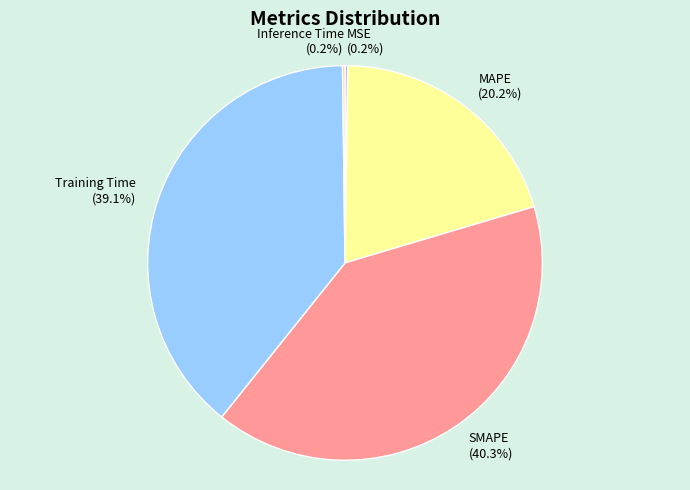

Combined, what portion of the pie is Training Time and SMAPE?

79.4%